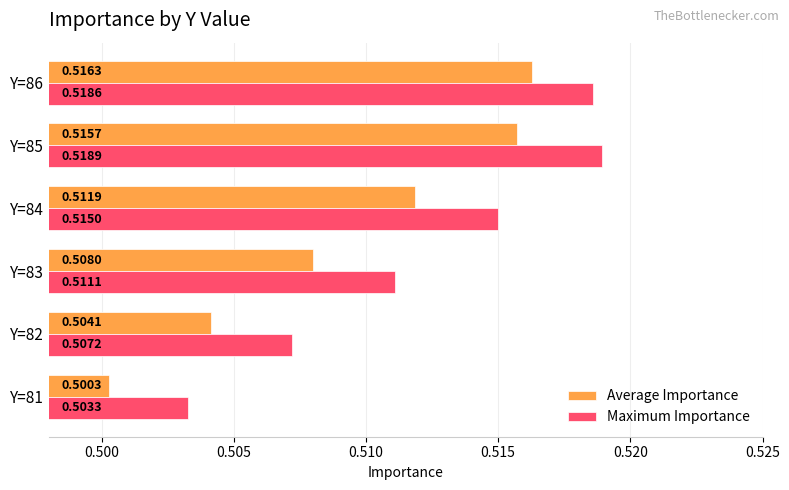

What is the total value across all series at Y=82?

1.0